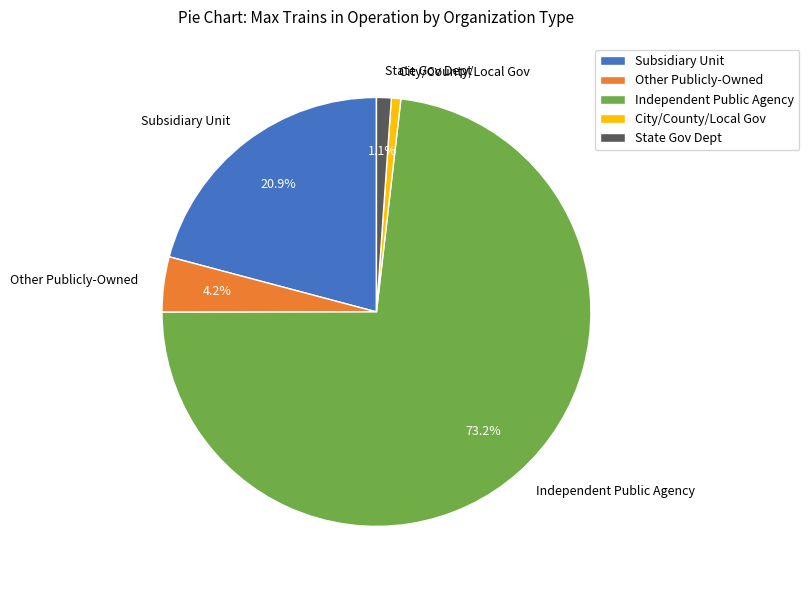

To the nearest percent, what is the difference between the largest and smallest slice percentages?

72%